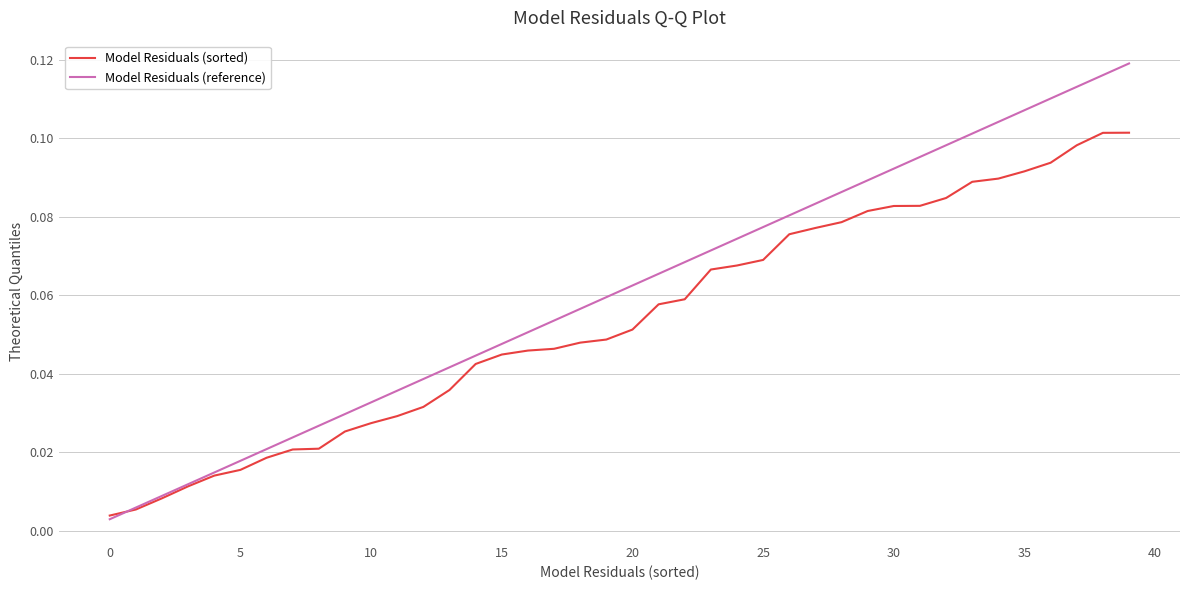

Rank the series by their maximum value, from lowest to highest.

Model Residuals (sorted), Model Residuals (reference)